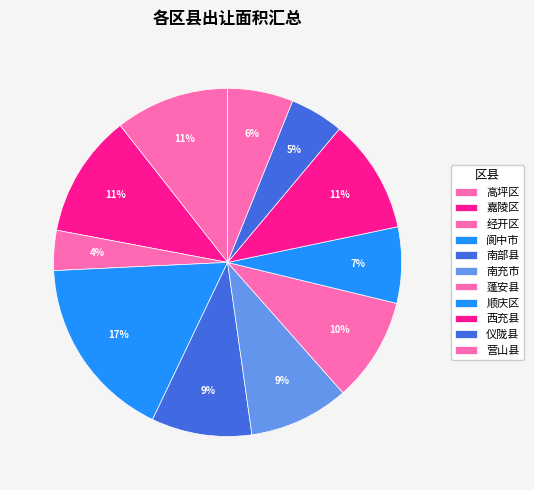

Count the number of slices in the pie.

11